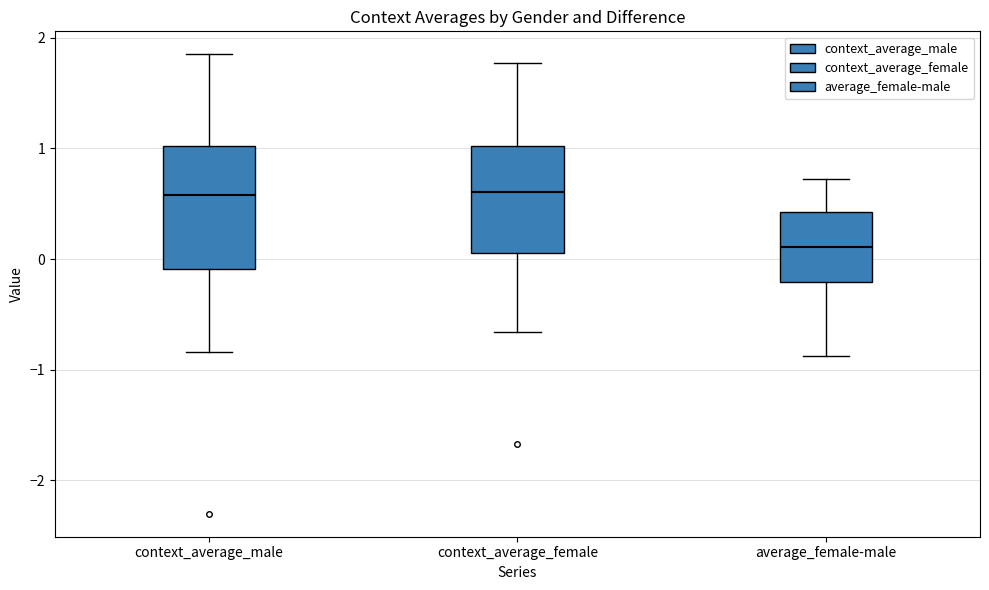

Reading left to right, transcribe this box plot: for each box, give where its median line is, the range the box spans, and where its two whiskers end, as read against the y-axis. The values are not printed on the chart, so give them approximately, as read against the axis.

context_average_male: median 0.6, box -0.1 to 1.0, whiskers -0.8 to 1.8
context_average_female: median 0.6, box 0.1 to 1.0, whiskers -0.7 to 1.8
average_female-male: median 0.1, box -0.2 to 0.4, whiskers -0.9 to 0.7